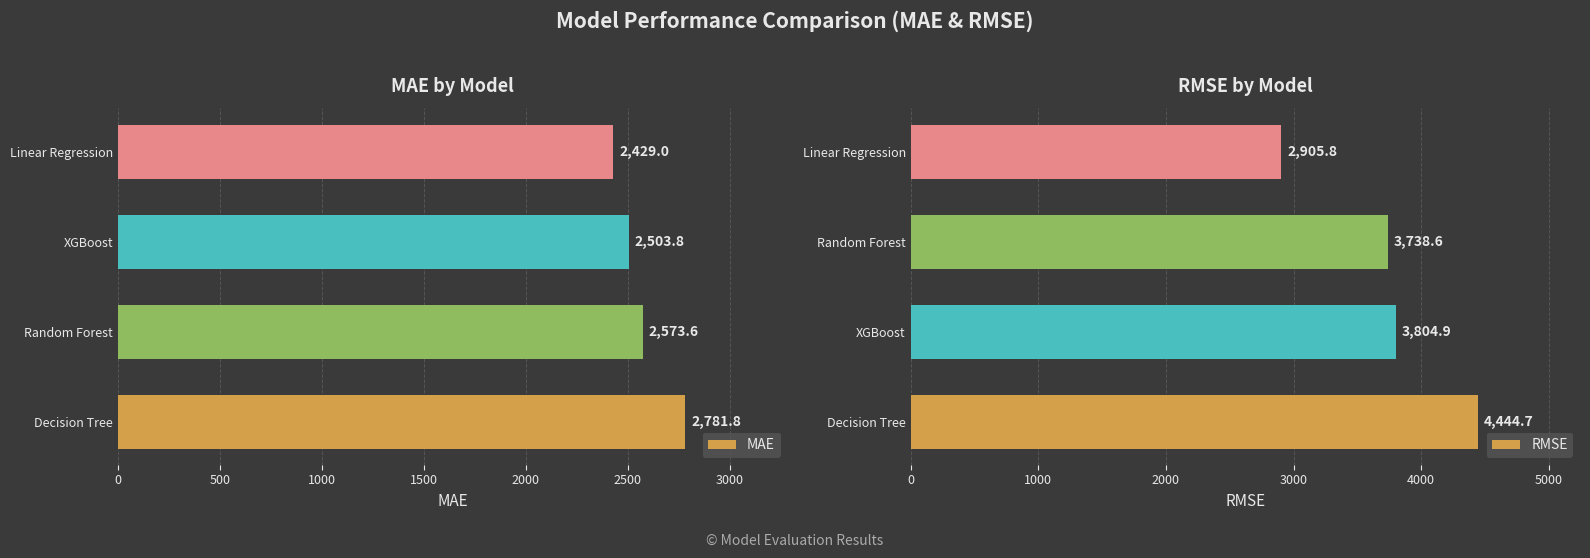

How many bars are there in total?

8